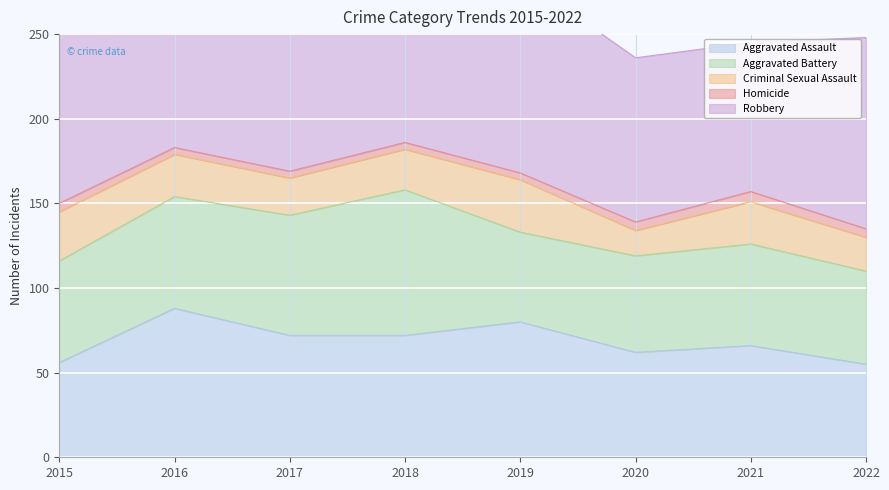

Which series changed the most between 2018 and 2022?

Aggravated Battery